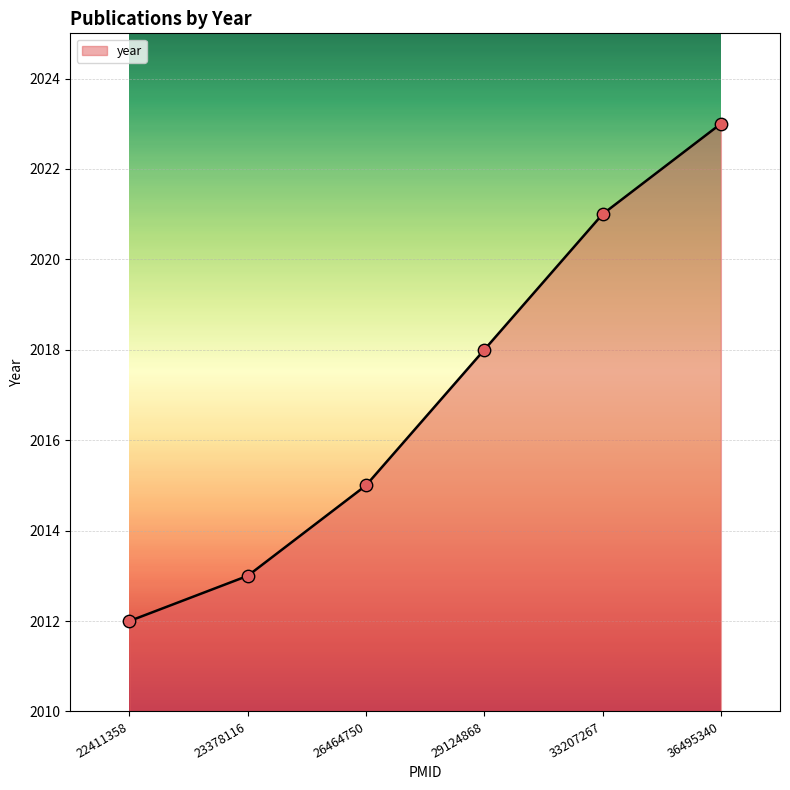

What is the ratio of the value at 33207267 to the value at 22411358?

1.0